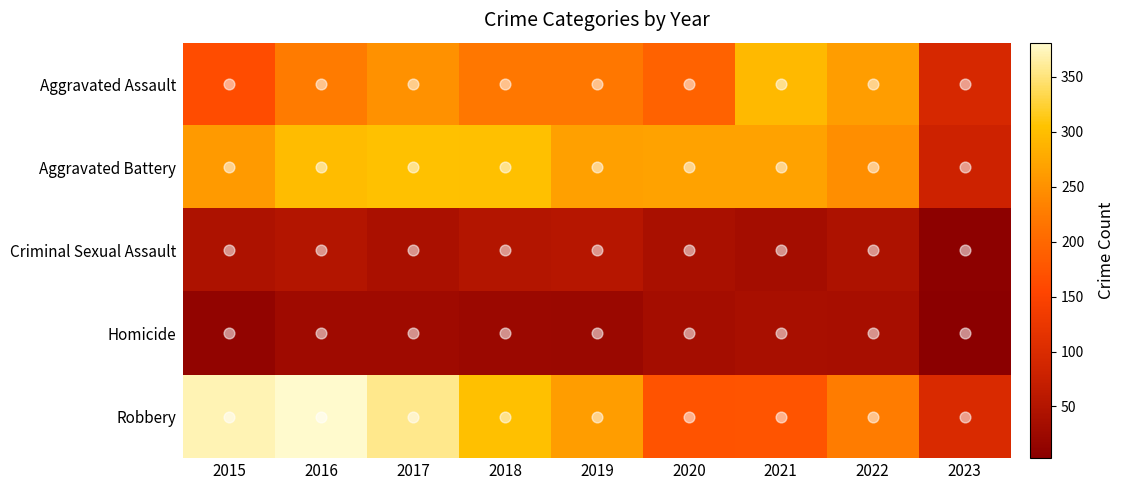

Which series changed the most between 2017 and 2023?

Robbery